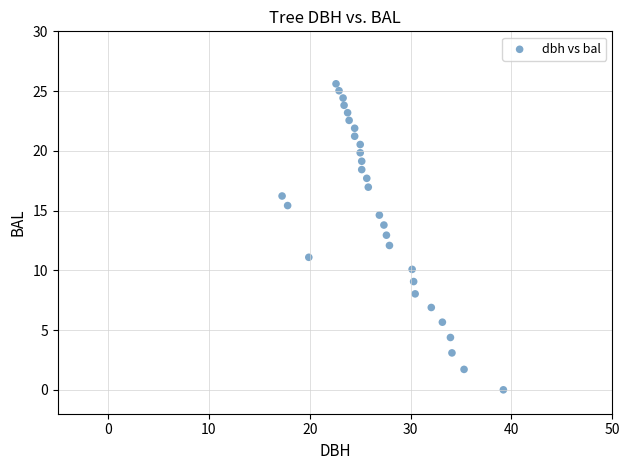

What is the range of X values (max minus min)?

22.0